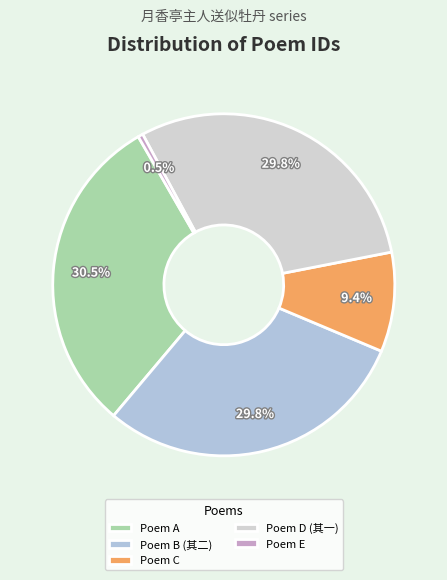

To the nearest percent, what is the difference between the largest and smallest slice percentages?

30%